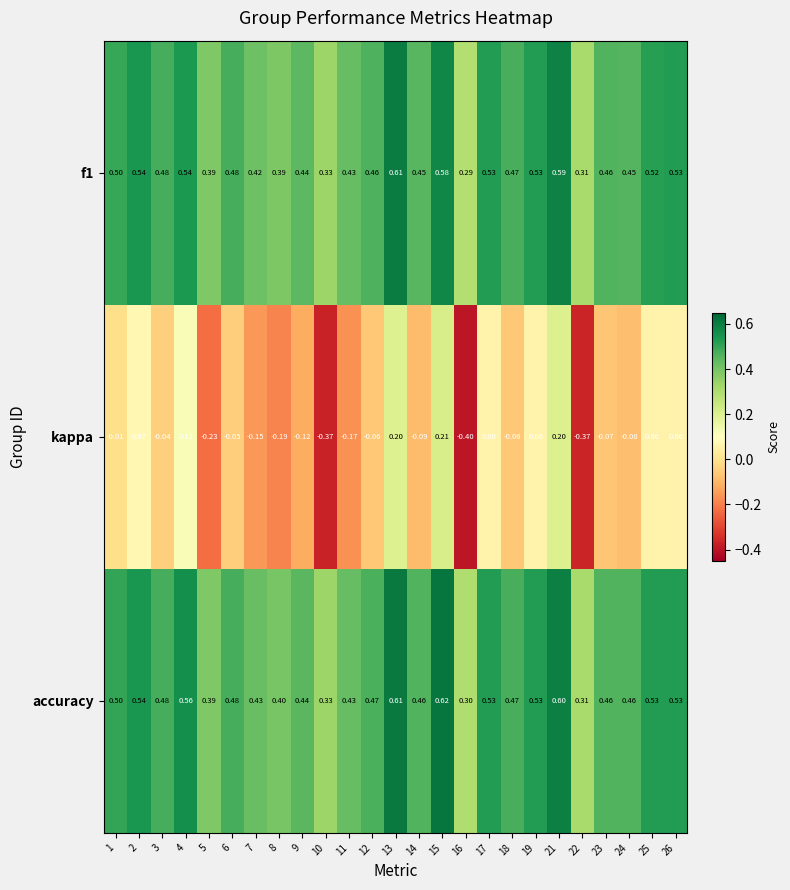

What is the approximate value of f1 at 2?

0.5